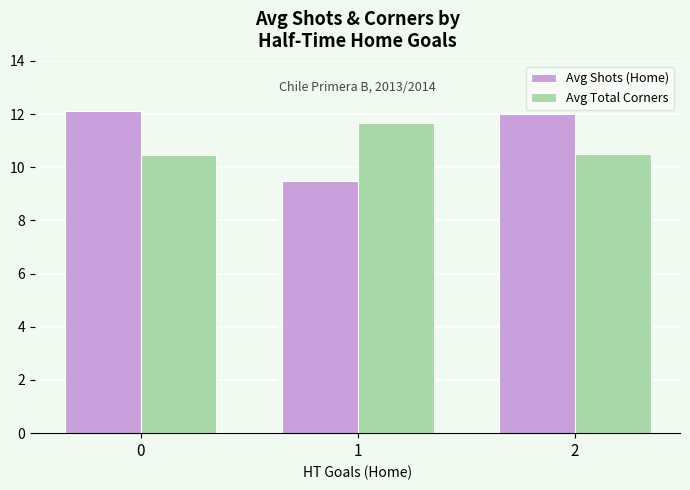

What is the total value across all series at 1?

21.2